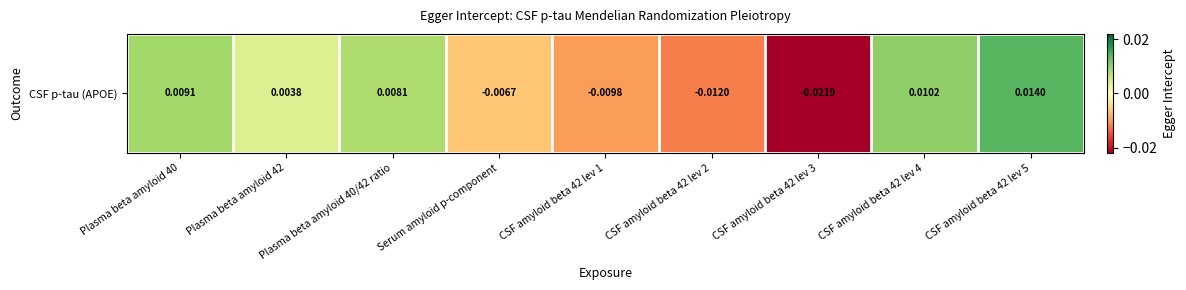

List the labels in order of value, smallest first.

CSF amyloid beta 42 lev 3, CSF amyloid beta 42 lev 2, CSF amyloid beta 42 lev 1, Serum amyloid p-component, Plasma beta amyloid 42, Plasma beta amyloid 40/42 ratio, Plasma beta amyloid 40, CSF amyloid beta 42 lev 4, CSF amyloid beta 42 lev 5